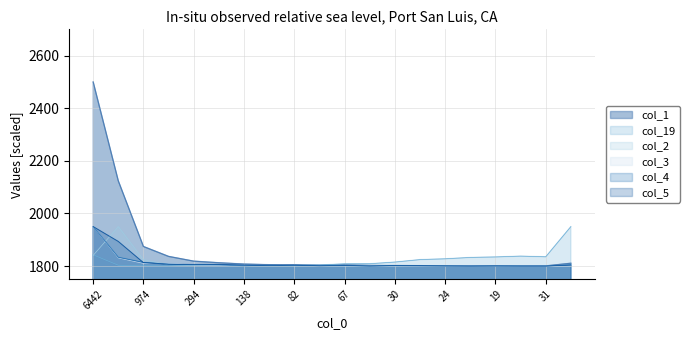

Where is the first local maximum for col_4?

116